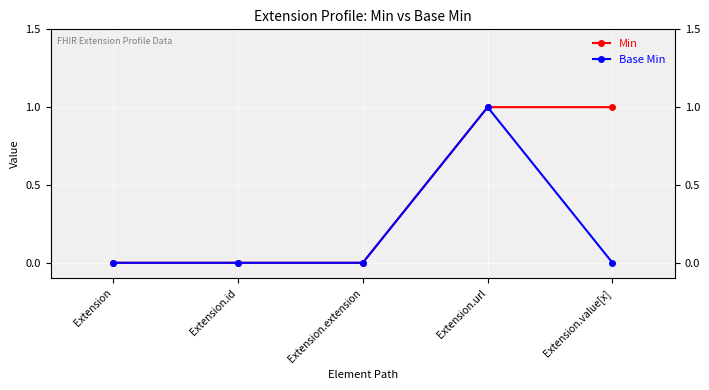

Rank the series at Extension.value[x] from highest to lowest value.

Min, Base Min